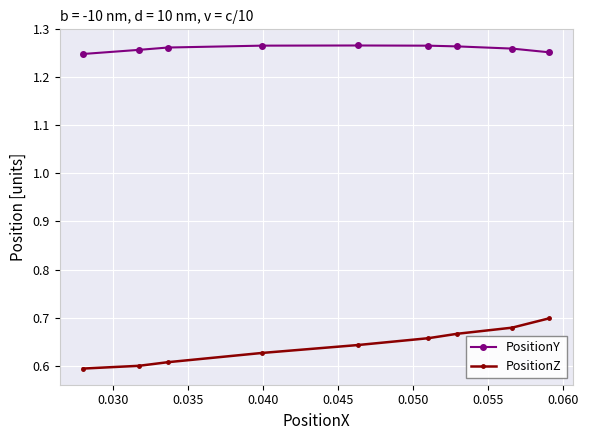

List the series in order of their overall mean, highest first.

PositionY, PositionZ